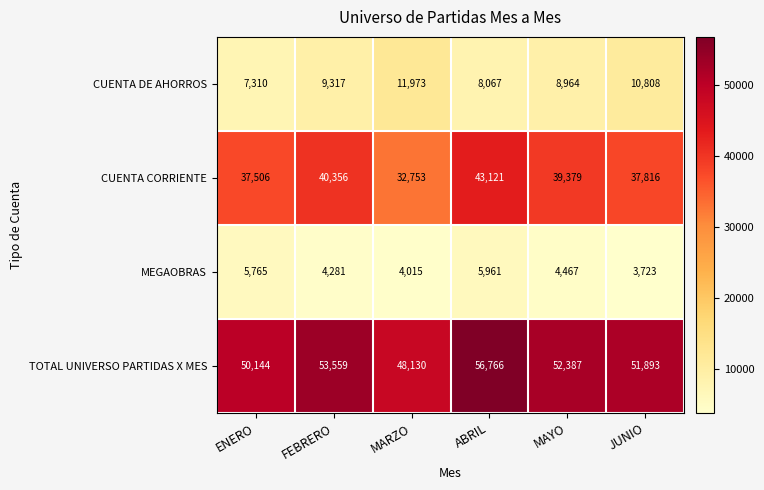

What is the minimum value for CUENTA DE AHORROS?

7310